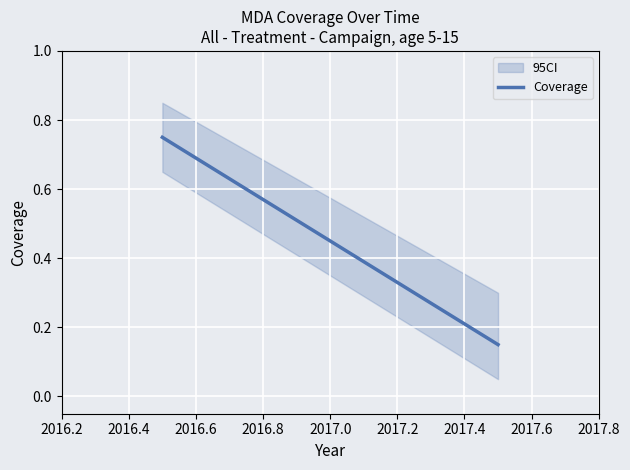

Count the values in the range 0 to 1.

2